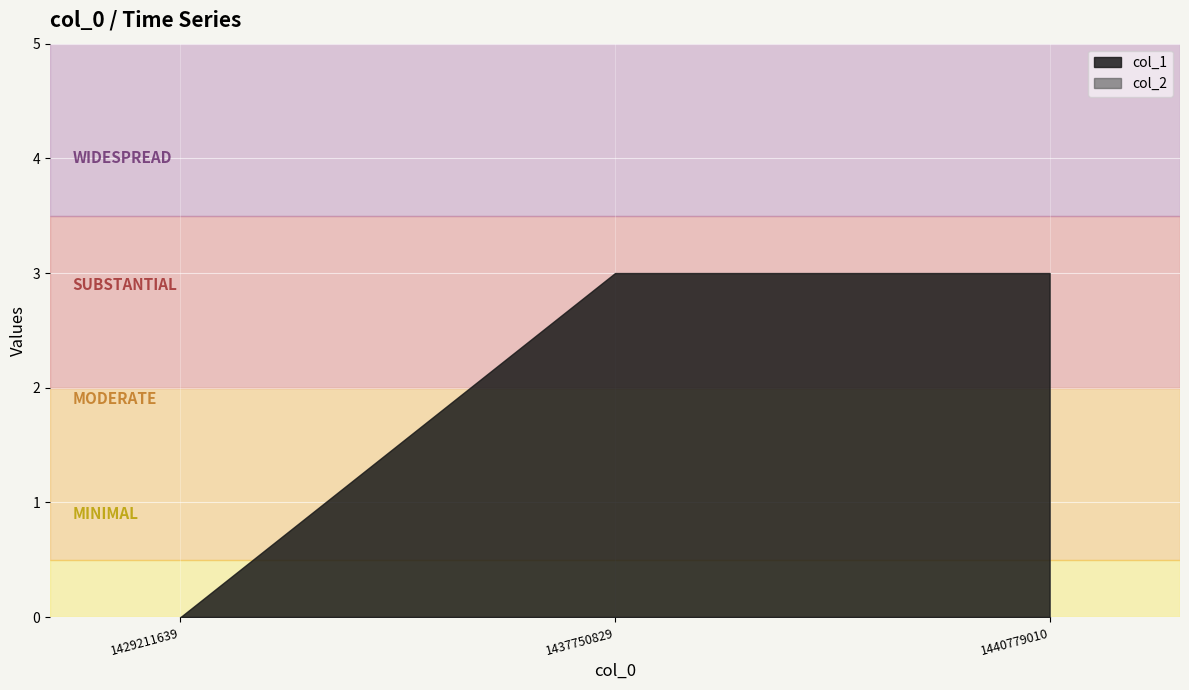

Where is col_2 nearest to the value 0?

1429211639